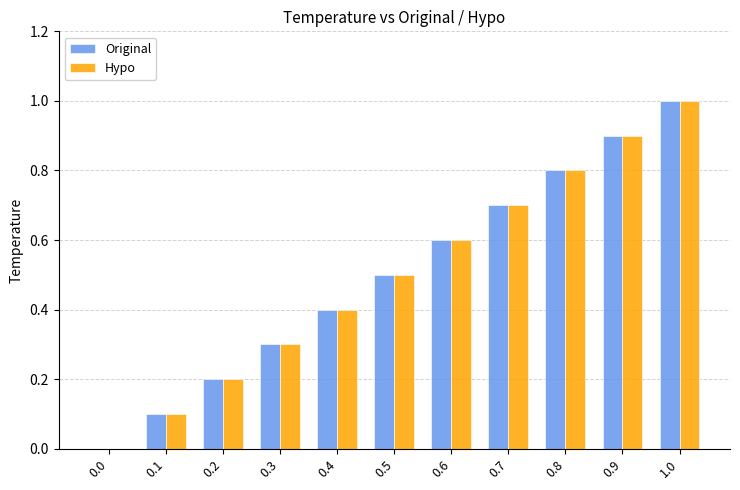

What is the sum of all Hypo values?

5.5